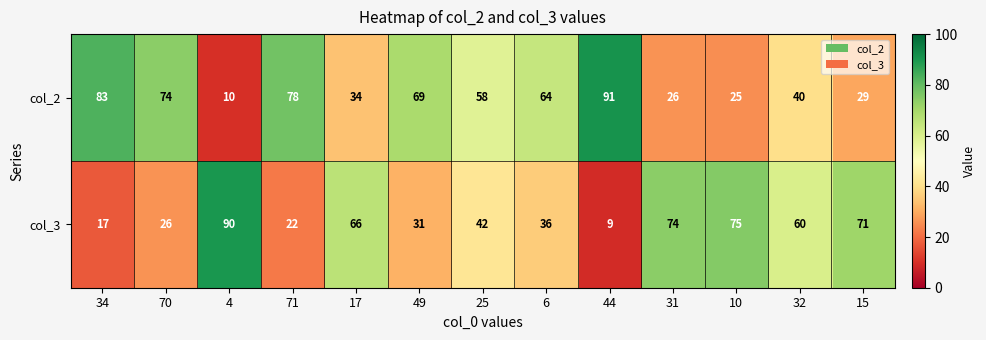

At 34, list the series in order from largest to smallest.

col_2, col_3